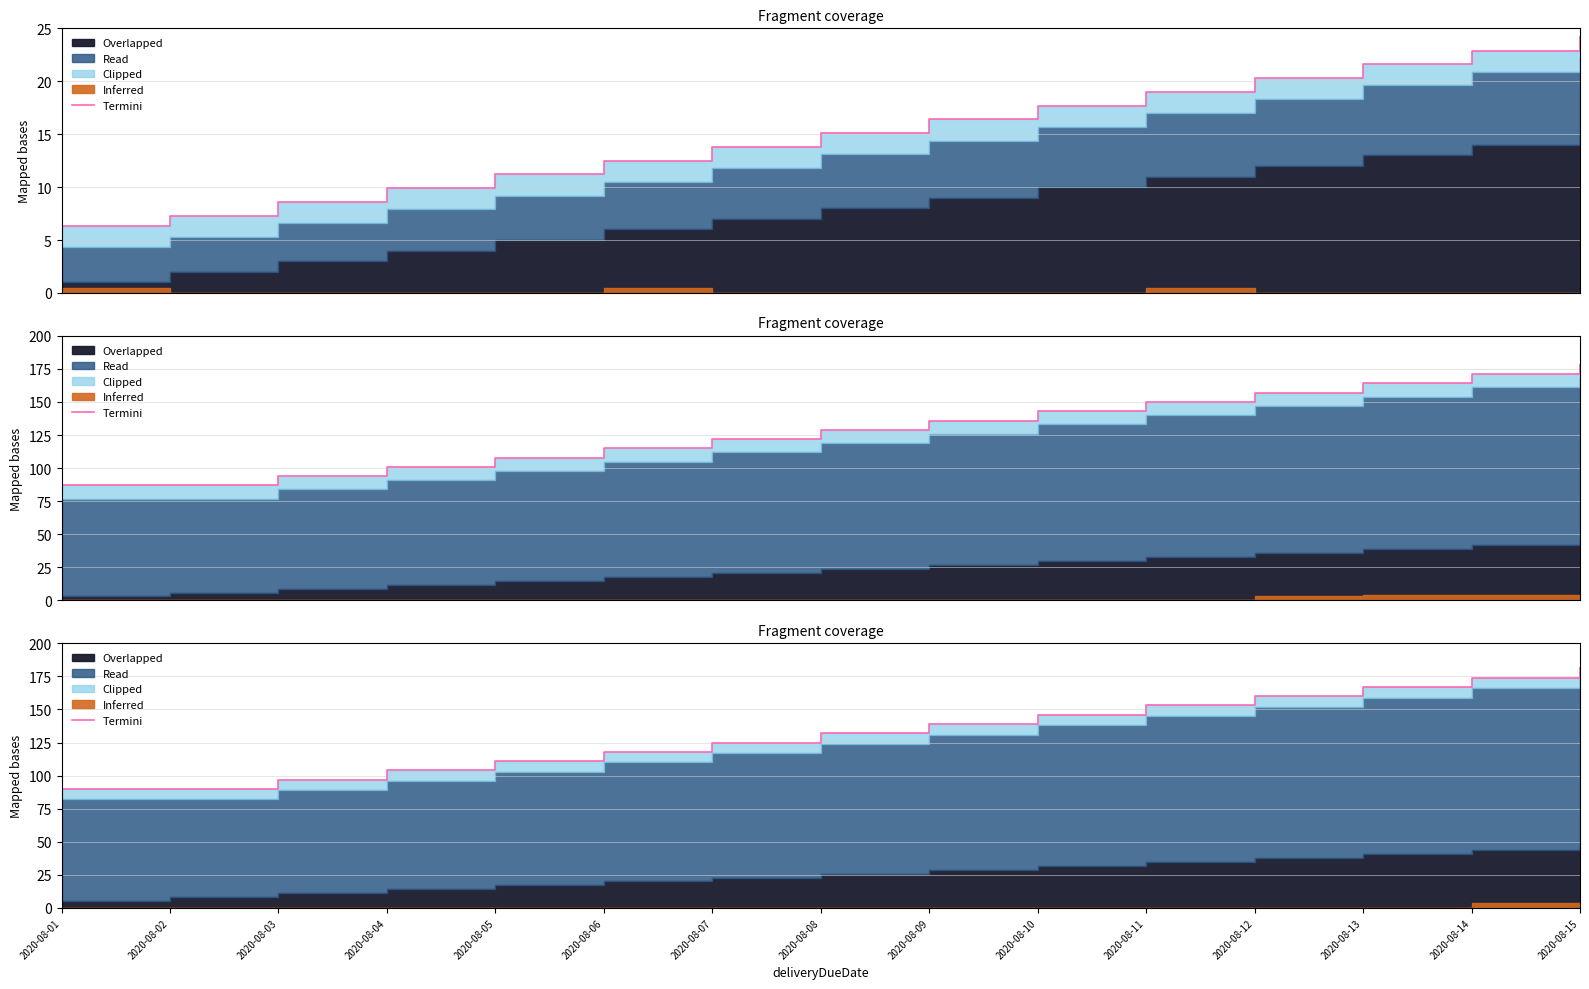

At which label is the value closest to 135?

2020-08-08